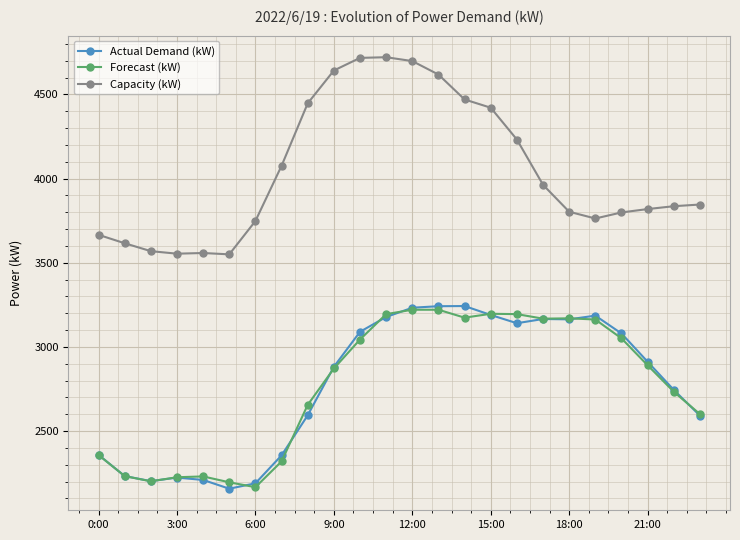

True or false: Forecast (kW) and Capacity (kW) cross at least once.

False